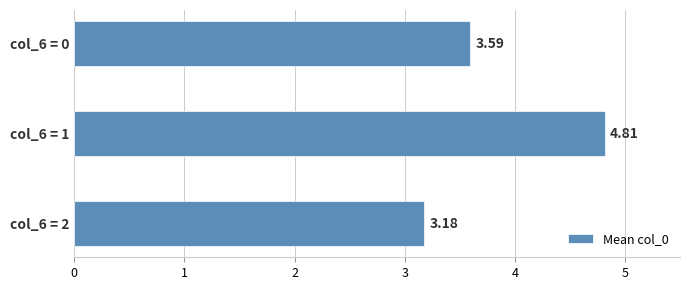

List the labels in order of value, largest first.

col_6 = 1, col_6 = 0, col_6 = 2